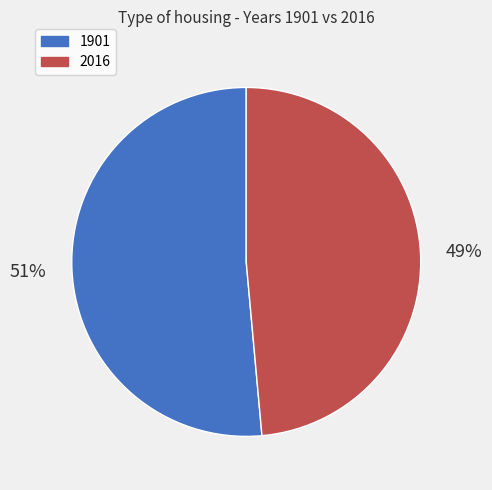

To the nearest percent, what percentage of the pie is 2016?

49%